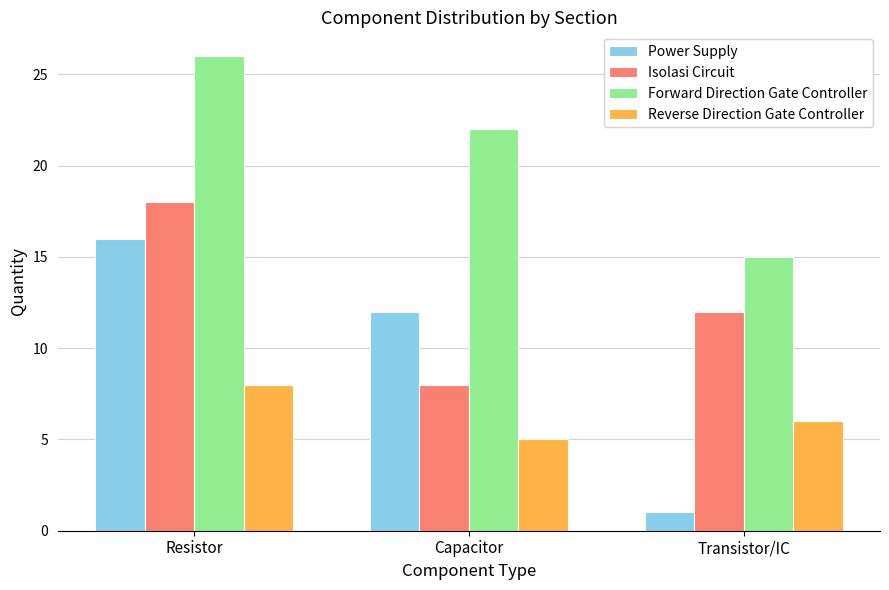

Which series changed the most between Resistor and Capacitor?

Isolasi Circuit